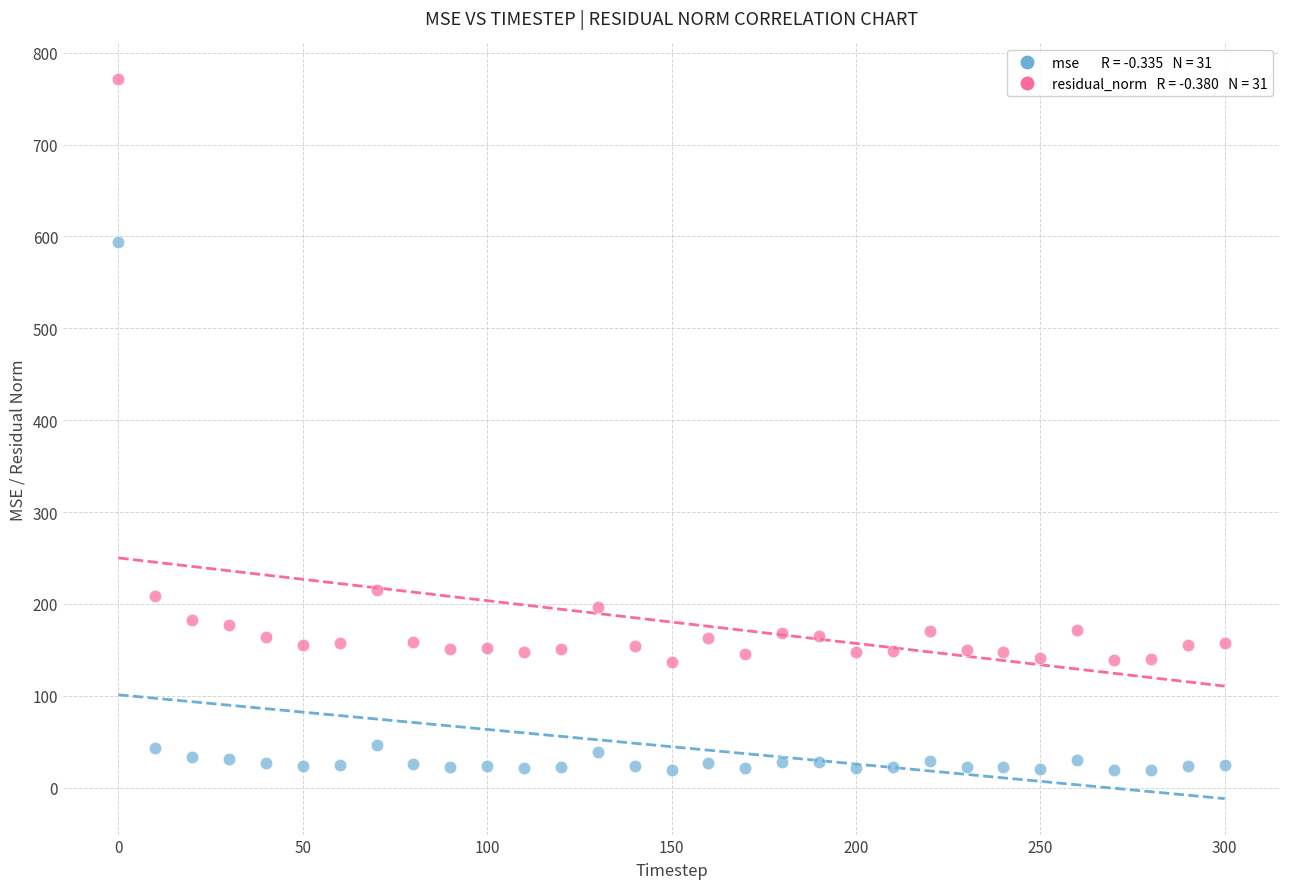

Across all data points, what is the range of X values (max minus min)?

300.0